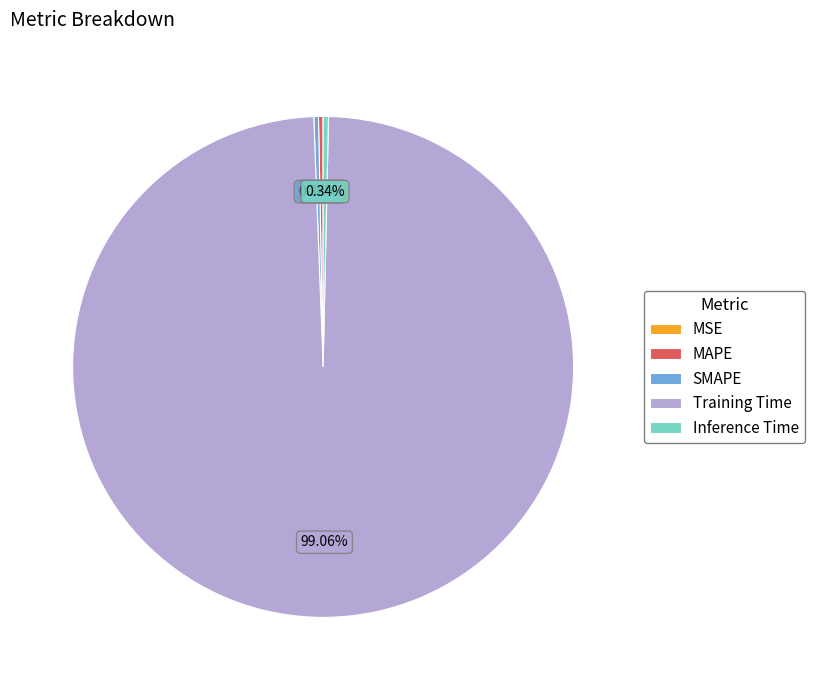

Count the number of slices in the pie.

5